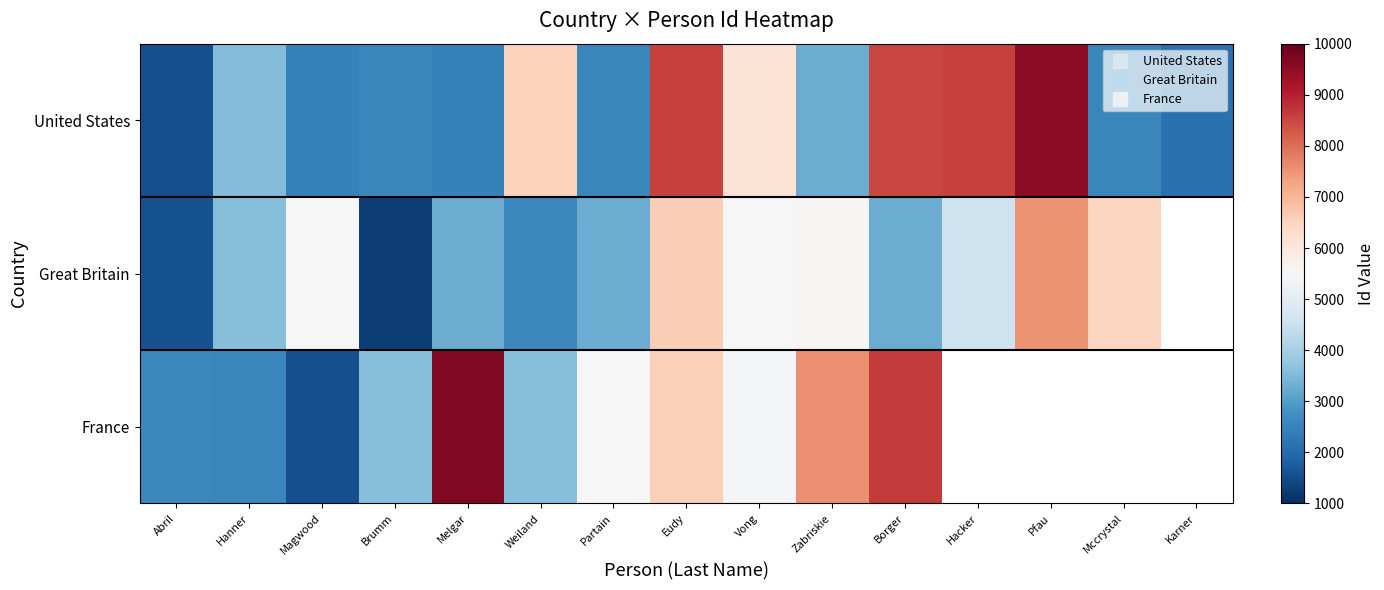

Is it true that United States equals 6548.0 at Weiland?

True